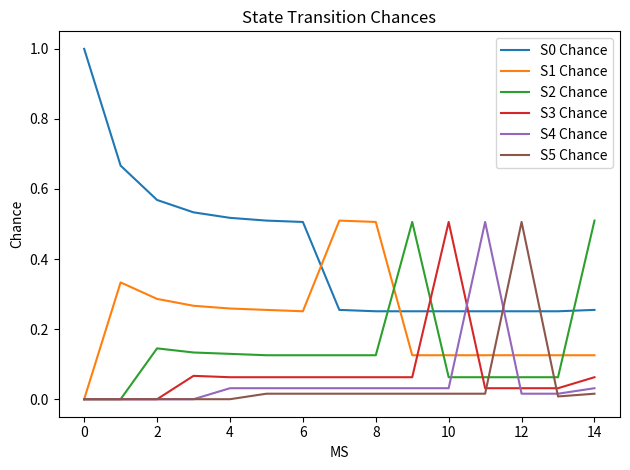

What is the maximum value shown in the chart?

1.0